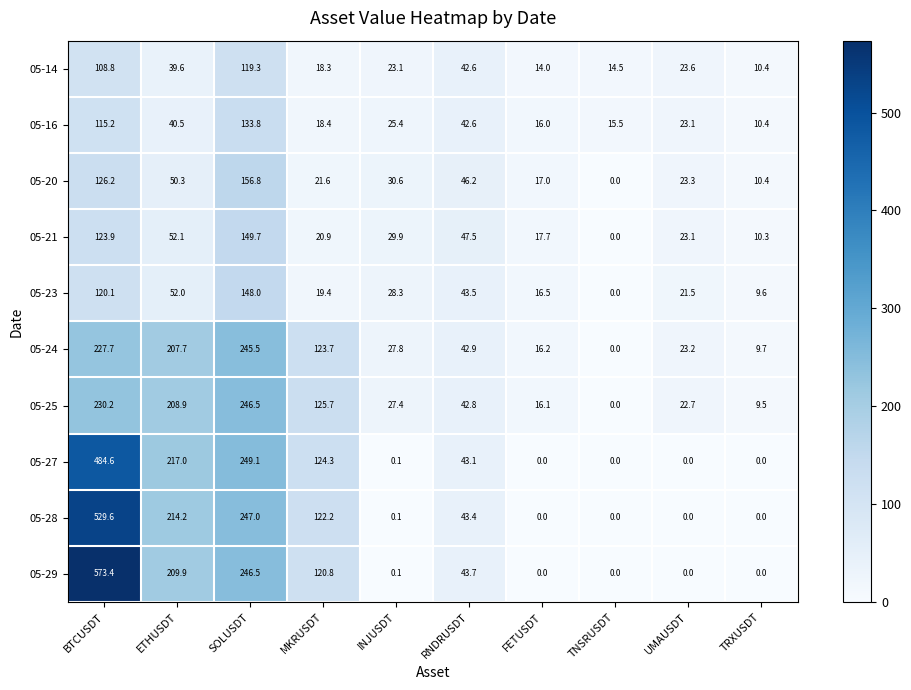

How many distinct data groups are displayed?

10